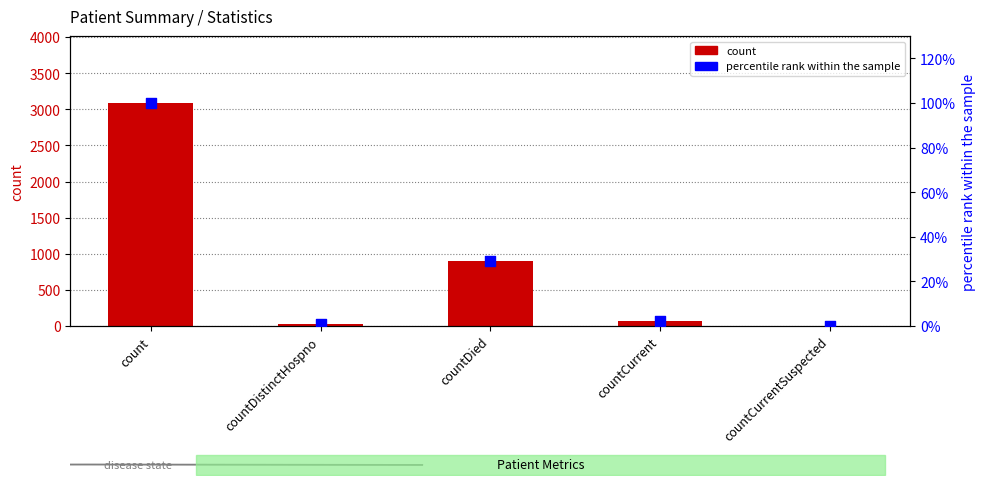

Which series has the largest total across all categories?

count